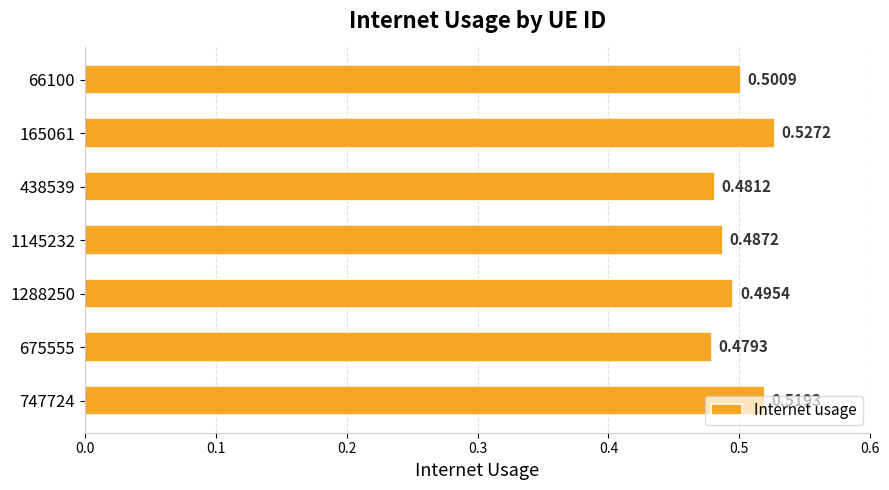

Which has a higher value, 1288250 or 747724?

747724